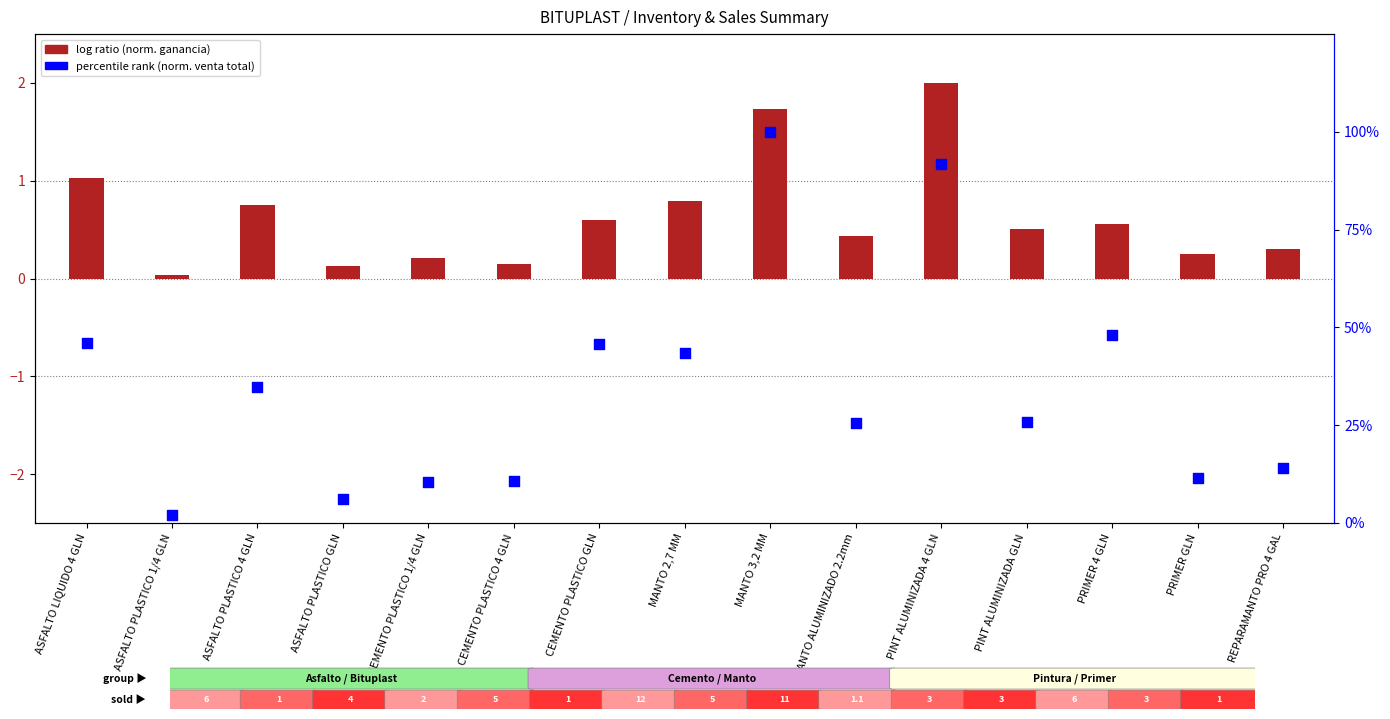

Which series has the largest total across all categories?

percentile rank within the sample